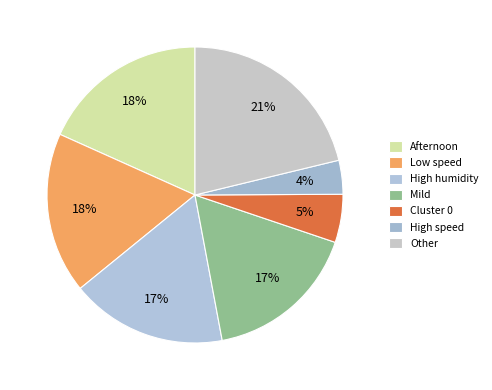

What percentage is NOT represented by High humidity?

82.9%